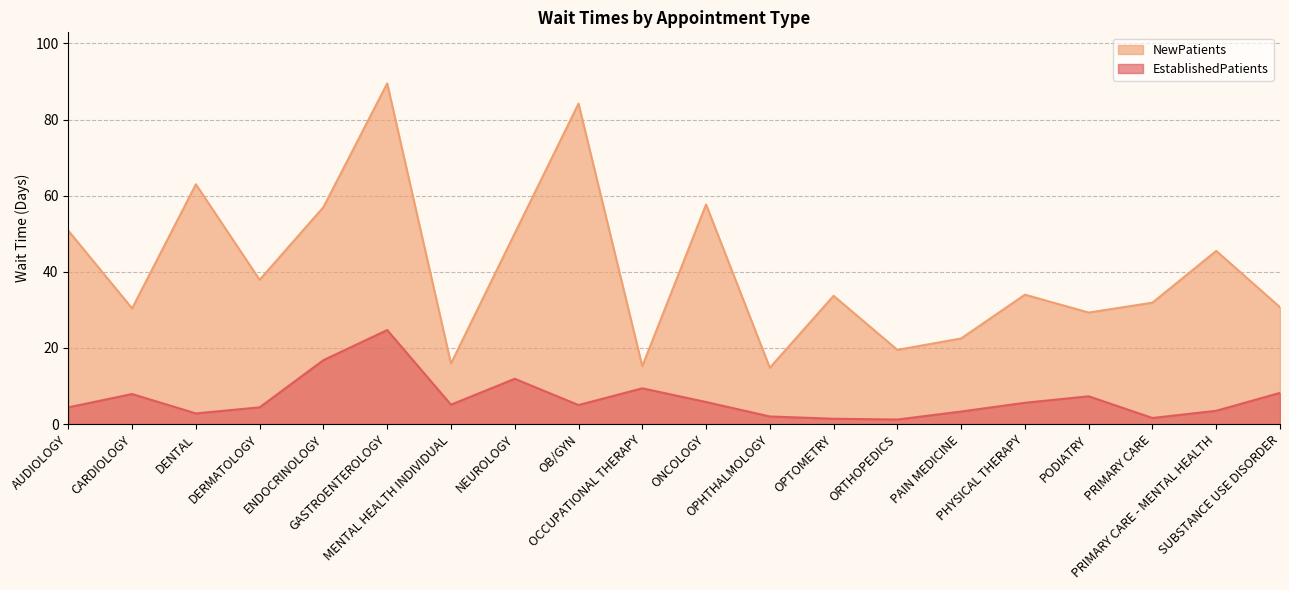

Where does the EstablishedPatients series first go above 5?

CARDIOLOGY